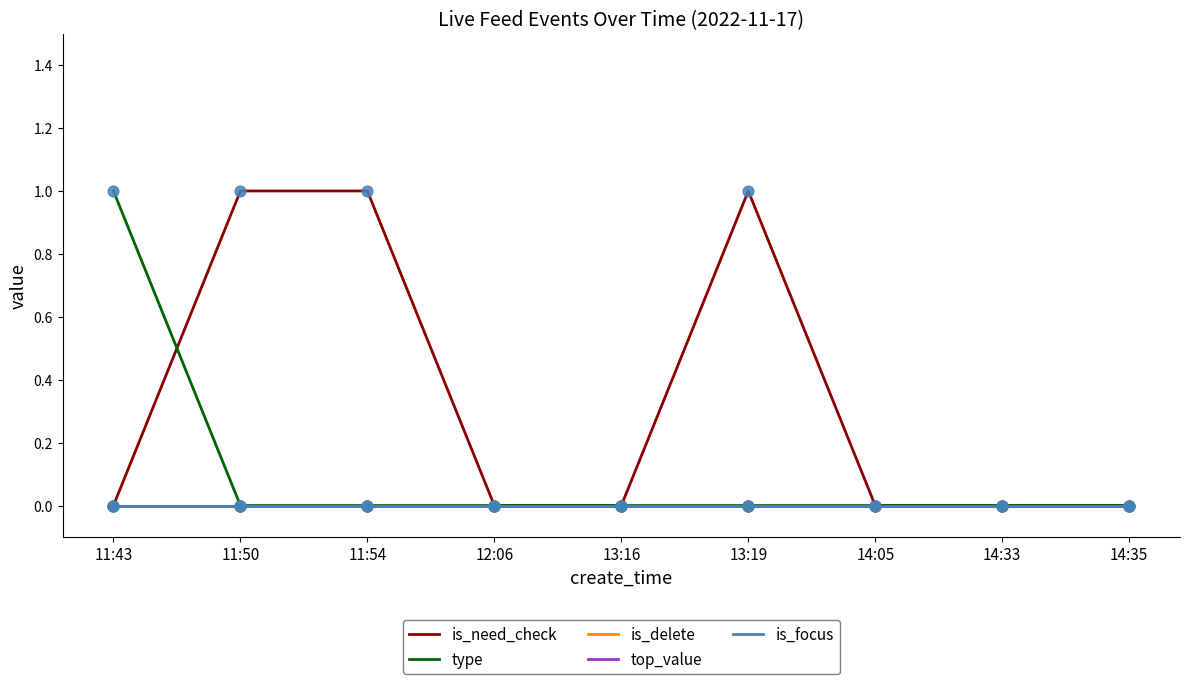

At how many categories does at least one series exceed 0?

4